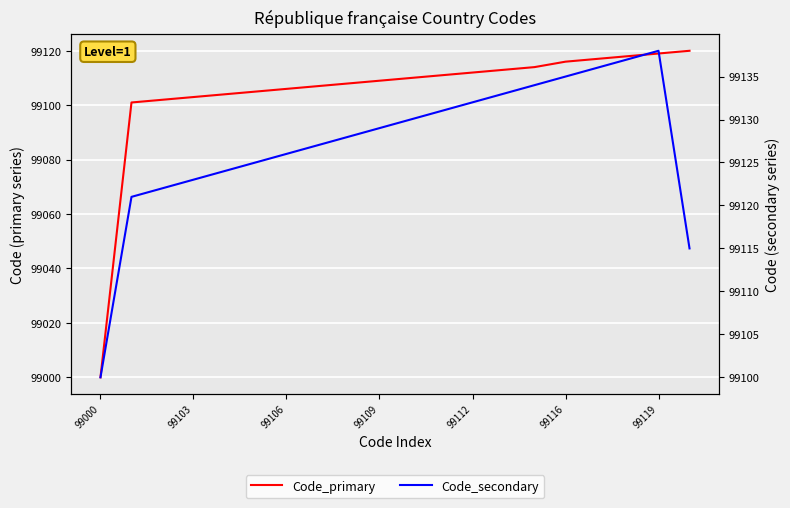

Is it true that Code_secondary equals 43116 at 99112?

False